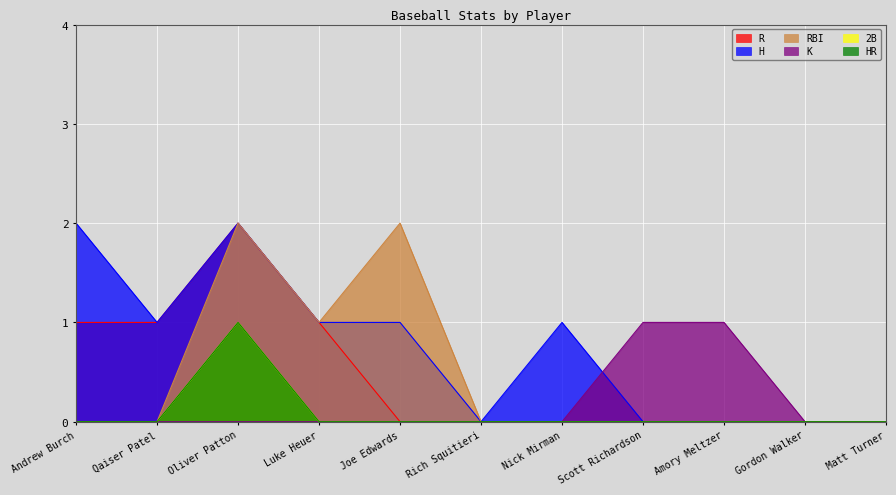

At which category is the sum across all series the highest?

Oliver Patton